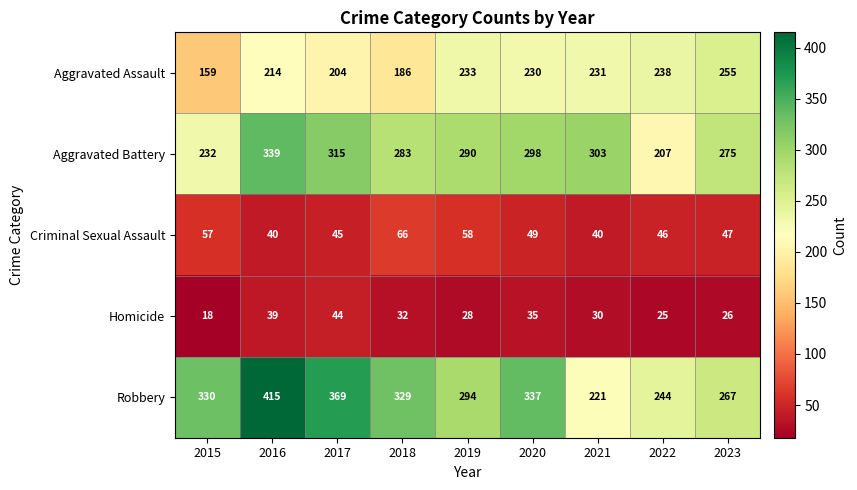

At which category is the sum across all series the highest?

2016